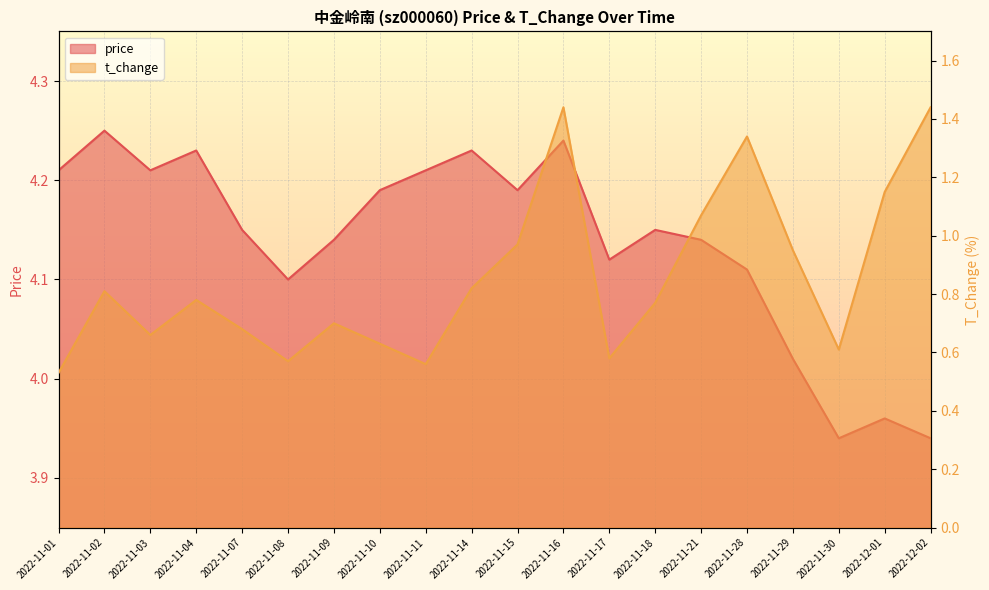

What is the value of the price point at the 11th from the left?

4.2